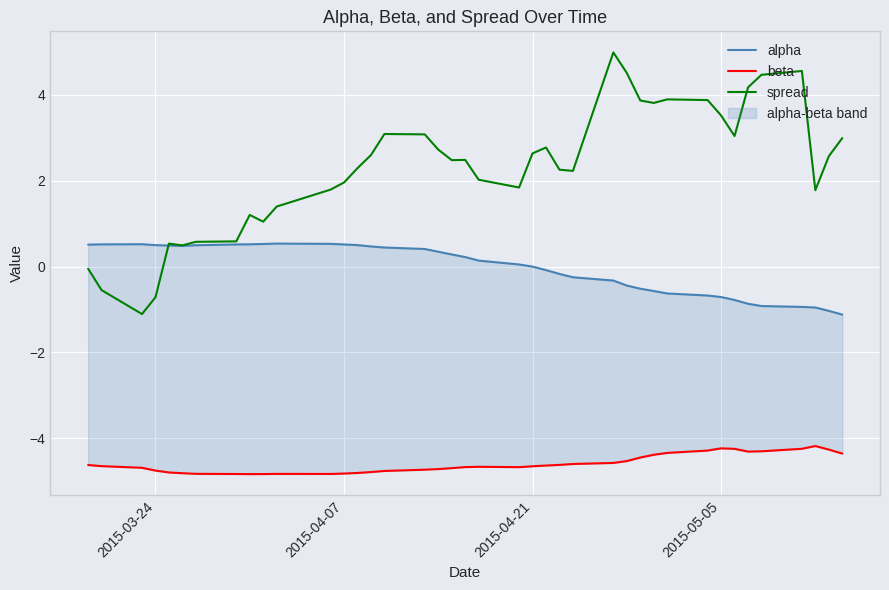

What is the lowest value of the spread series?

-1.1